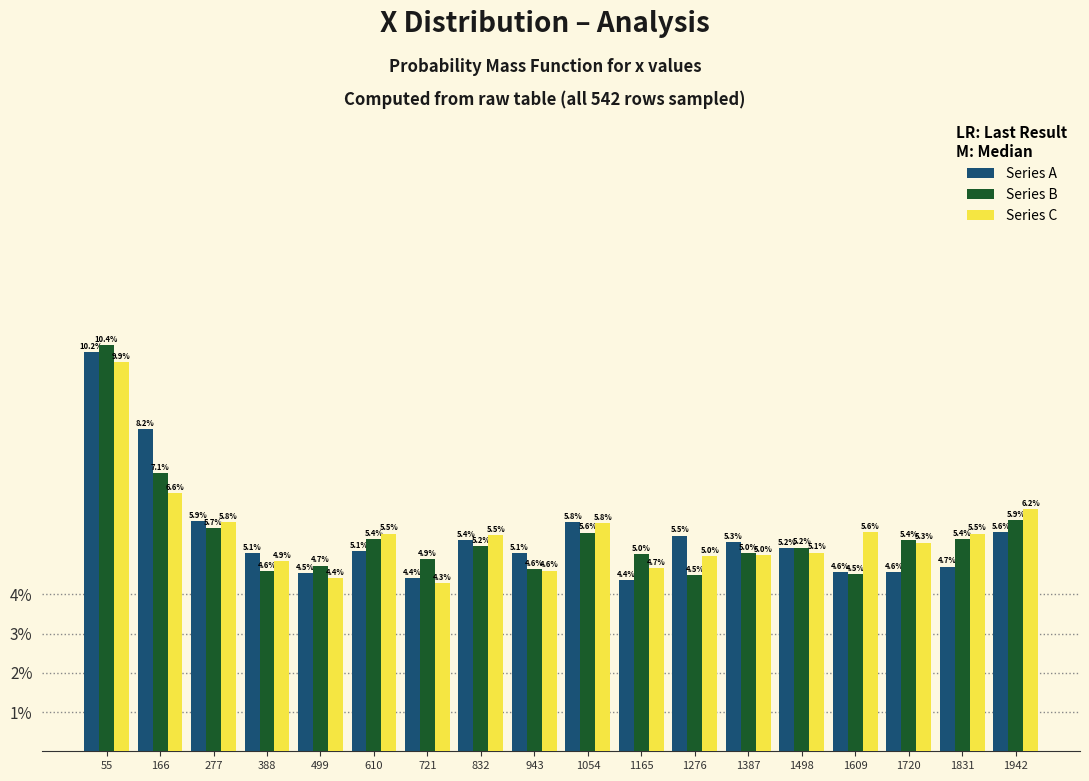

What is the height of the Series C bar covering 1100 to 1220 on the x-axis? The bar edges are not printed on the chart, so give them approximately, as read against the axis.

4.7